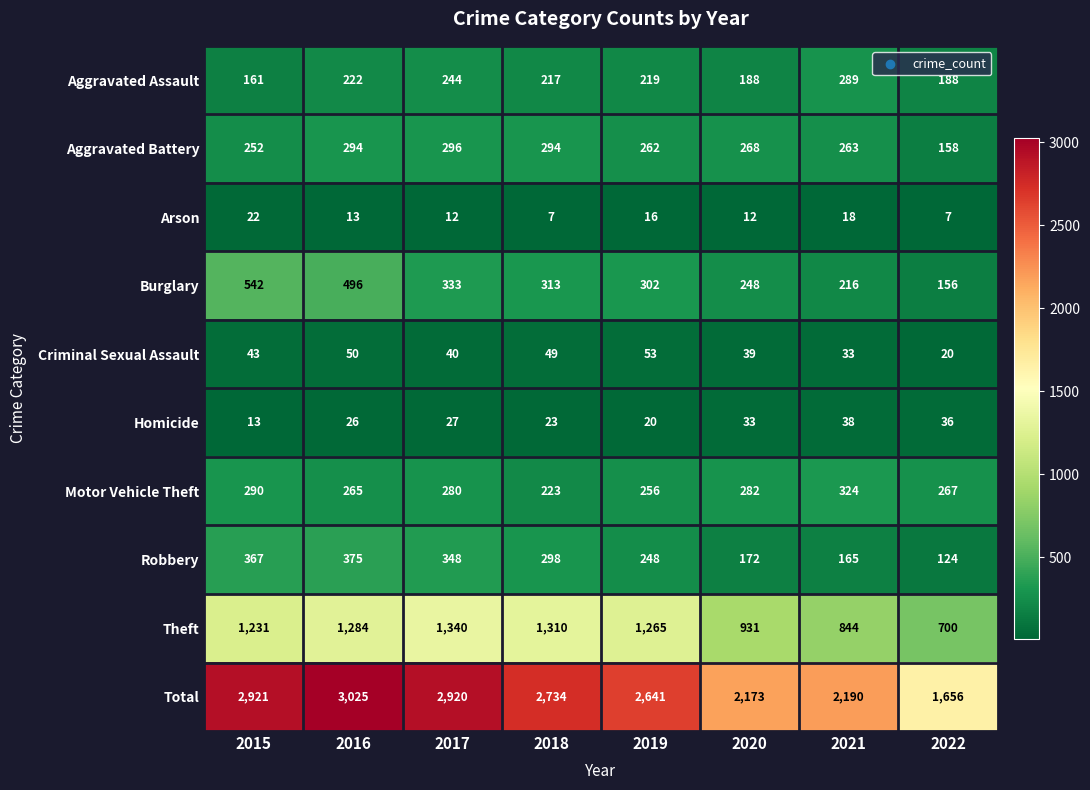

At which category is the sum across all series the highest?

2016